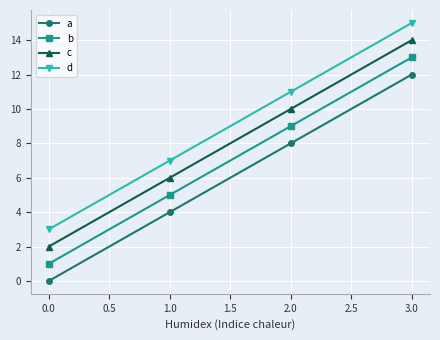

Is the value of b at 3.0 greater than the value of a at 1.0?

Yes